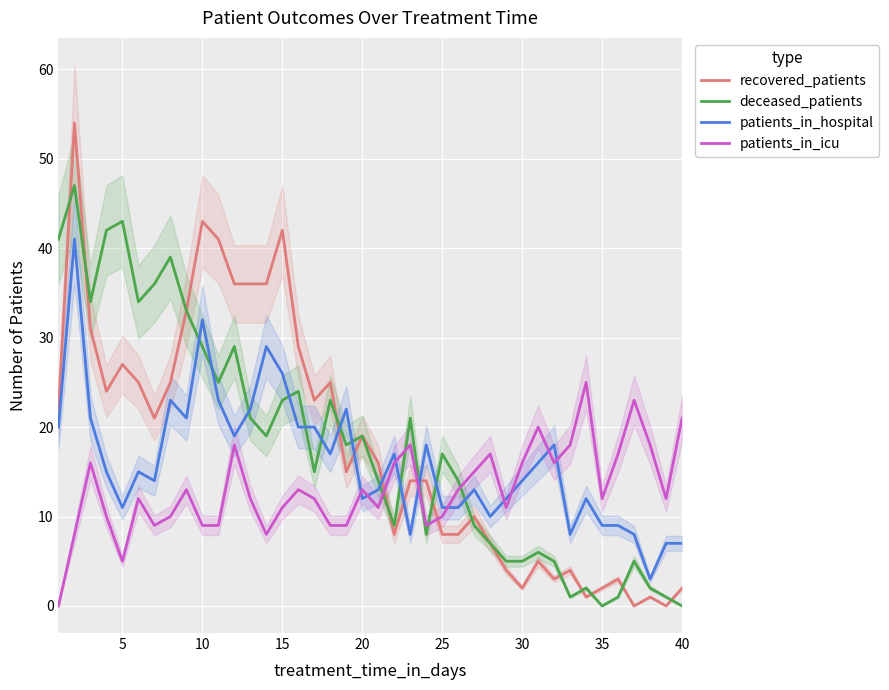

After their last crossing, which series has the higher values: patients_in_icu or recovered_patients?

patients_in_icu